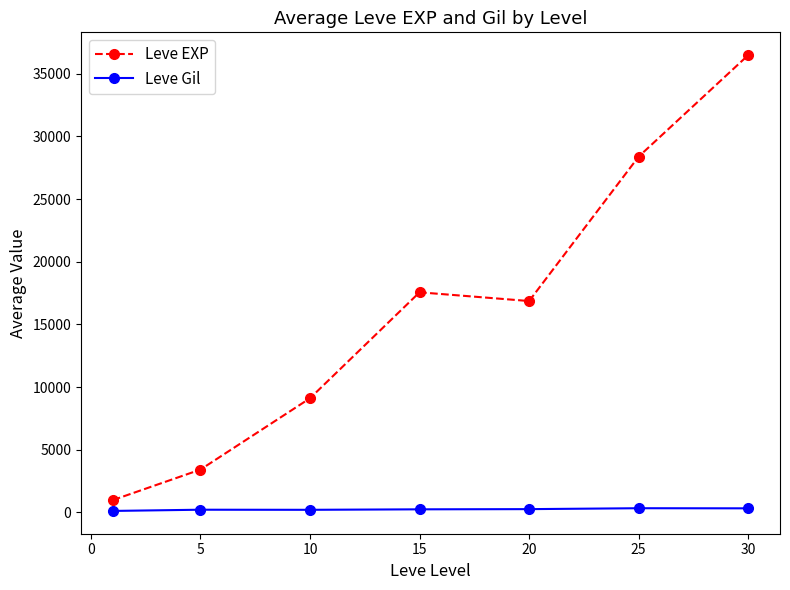

What is the greatest value displayed?

36492.5